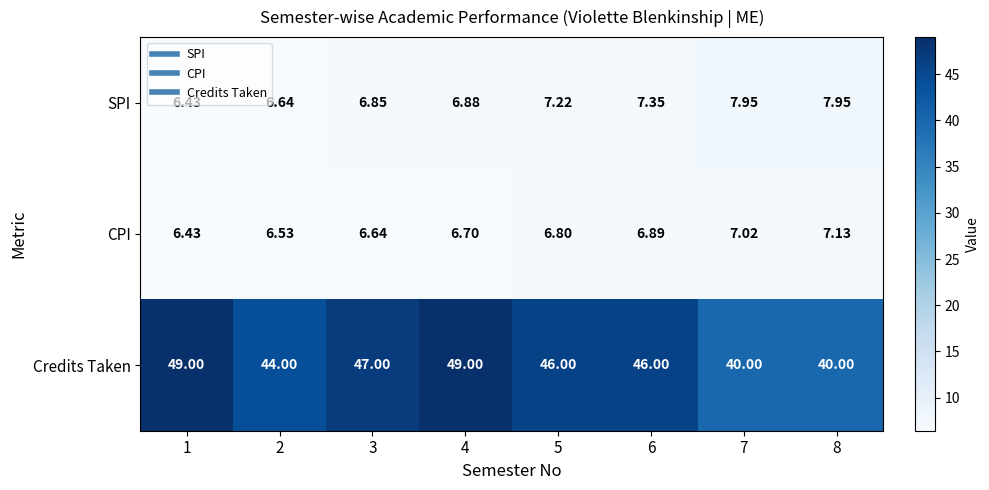

Which label corresponds to the smallest value in the chart?

1